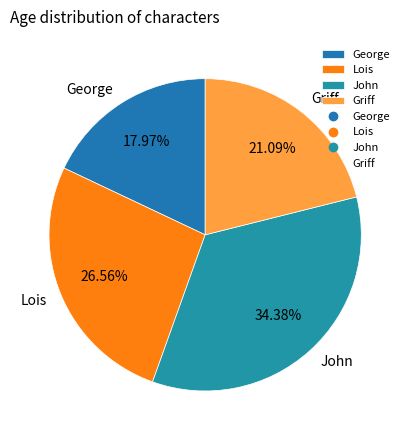

The Lois slice represents 36% of the pie. True or false?

False